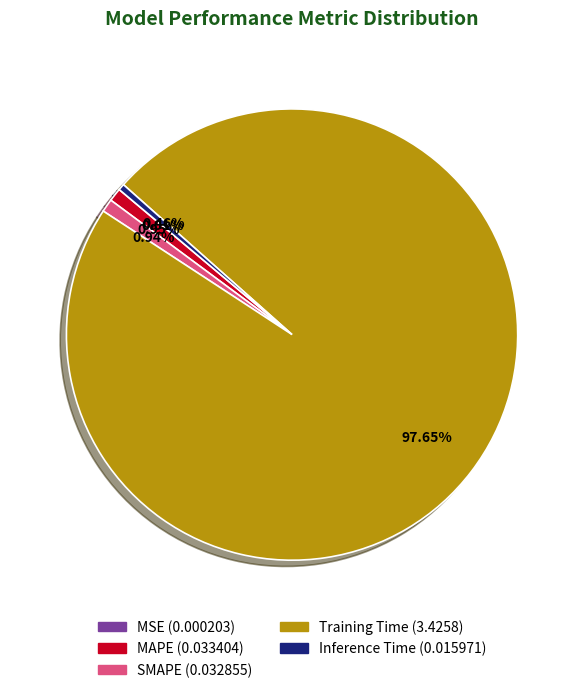

Which category has the biggest portion of the pie?

Training Time